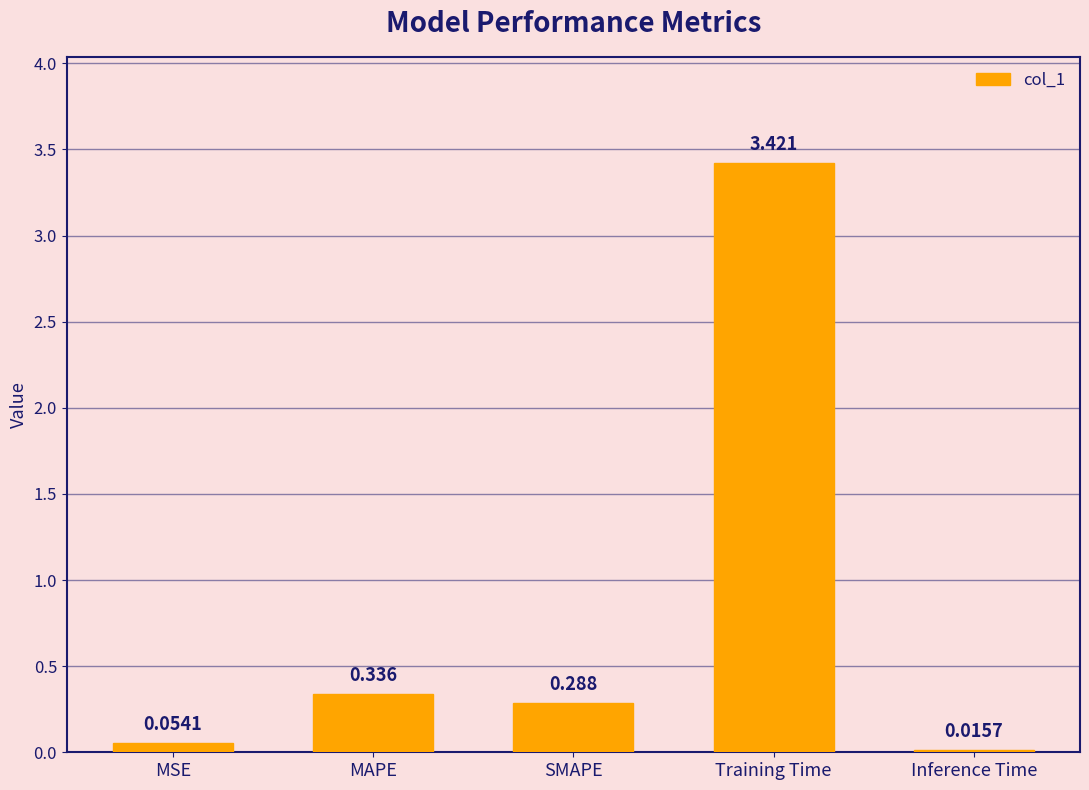

Where is the data nearest to the value 1?

MAPE